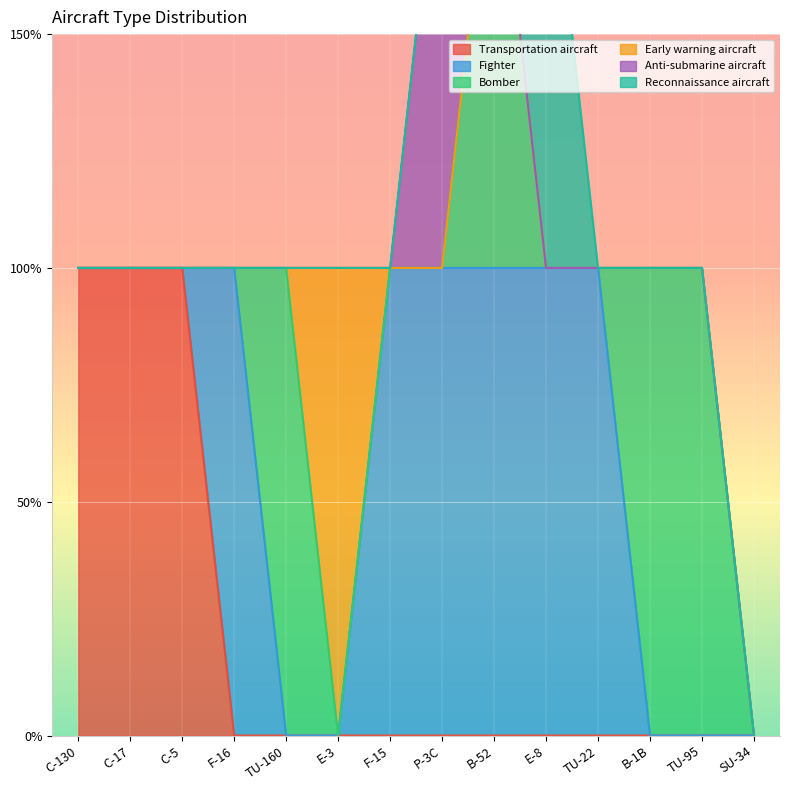

Which label corresponds to the smallest value in the chart?

F-16